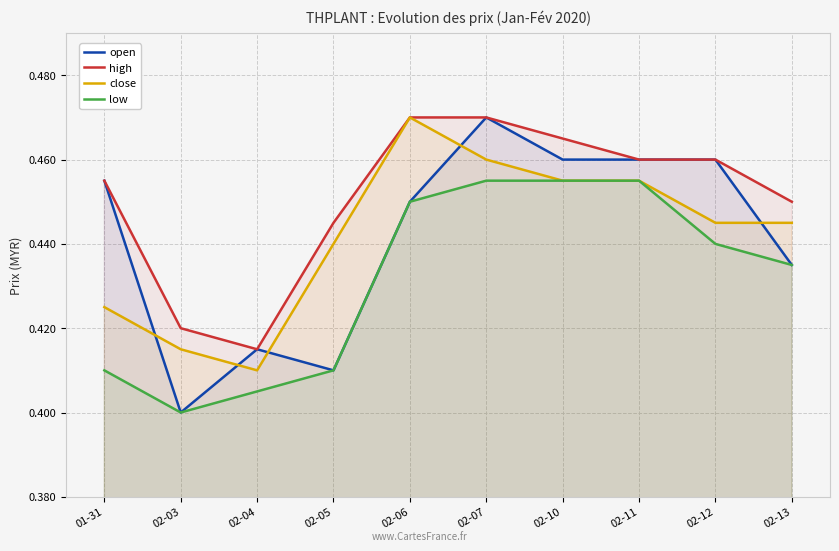

At which category does the chart reach its minimum across all series?

02-03